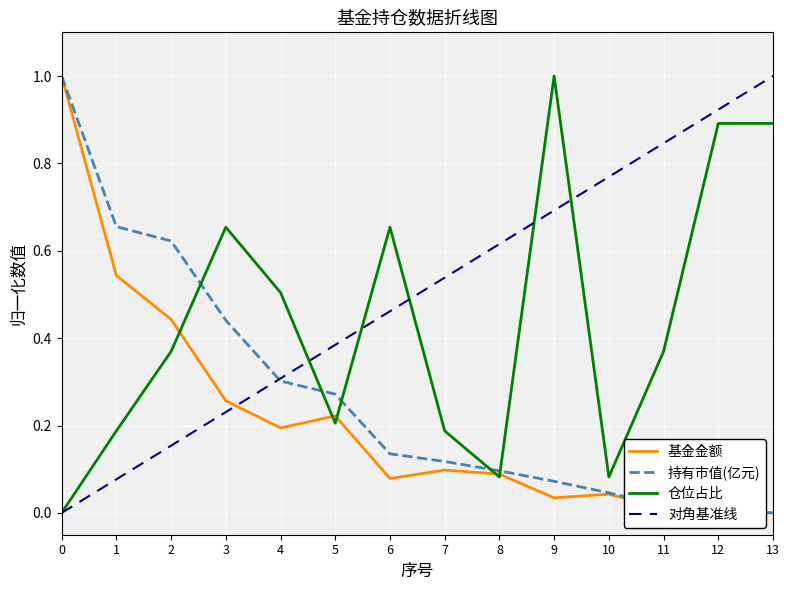

True or false: 基金金额 and 持有市值(亿元) cross at least once.

False